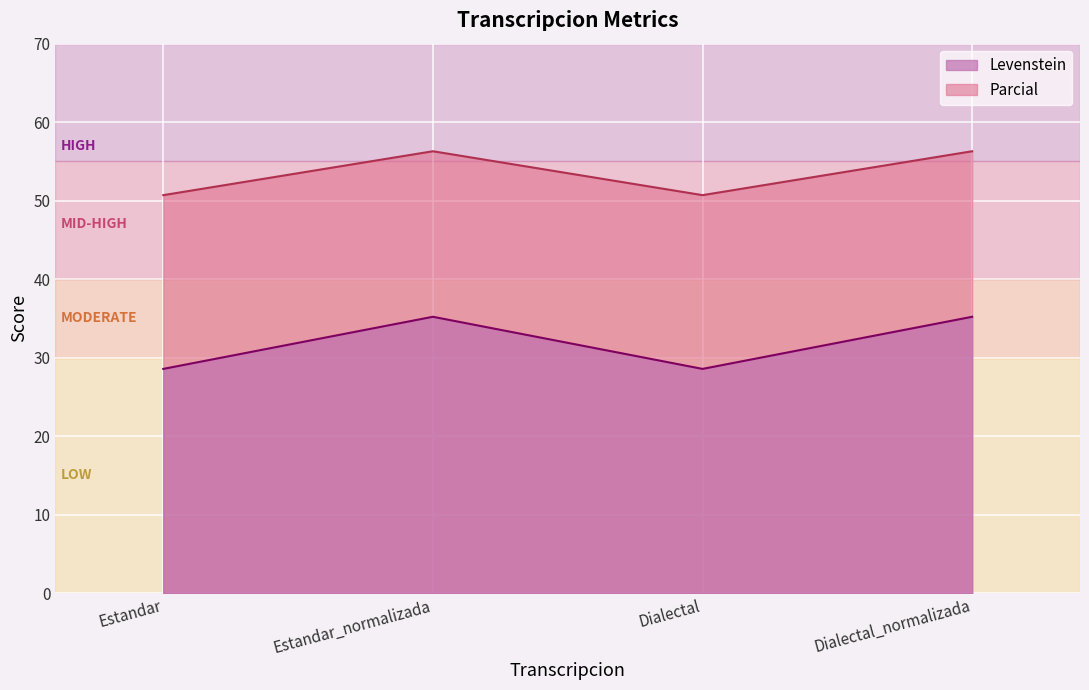

Which series has the largest total across all categories?

Parcial